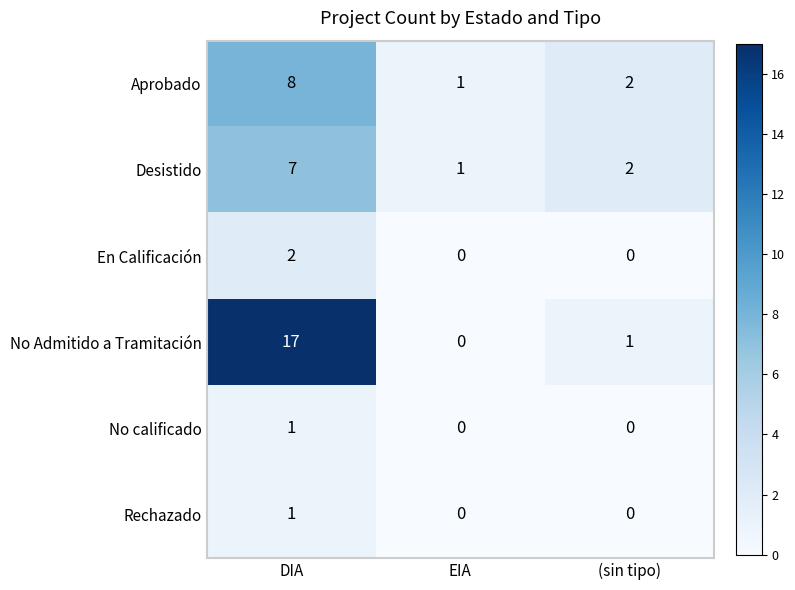

The value of Rechazado at EIA is 0. True or false?

True